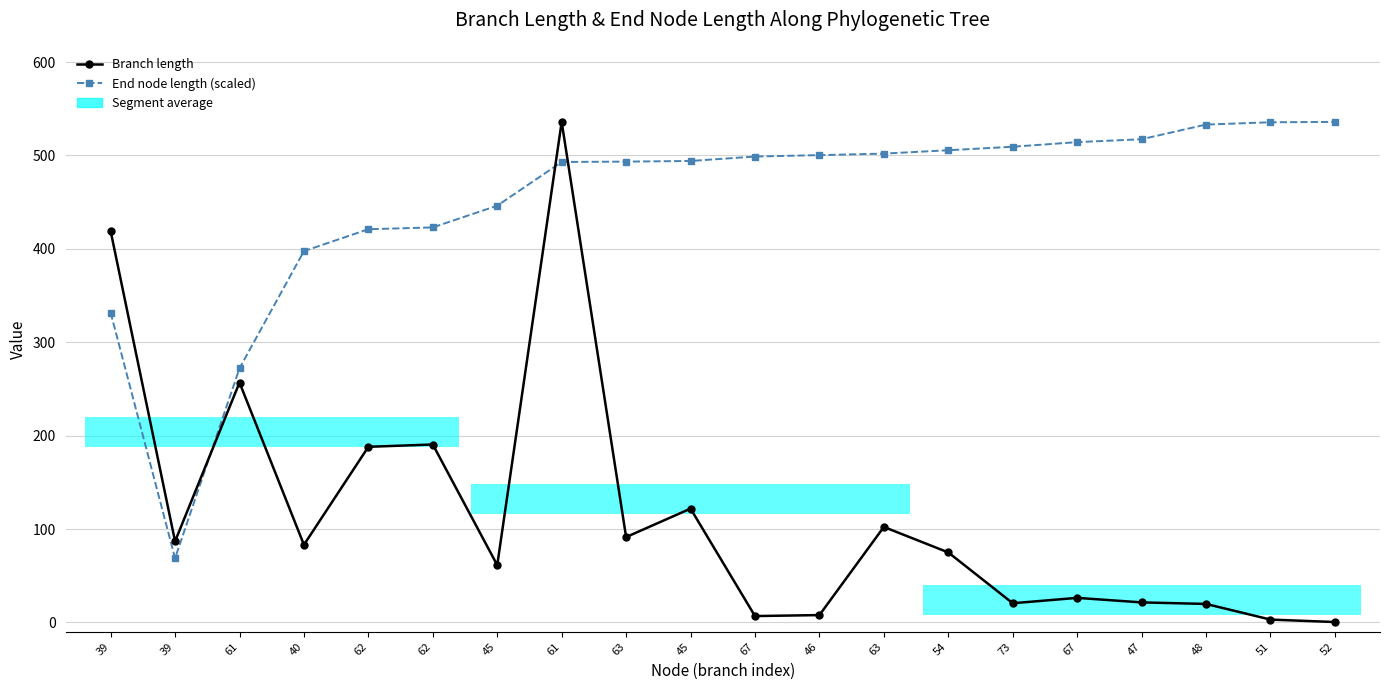

Is it true that End node length (scaled) equals 498.9 at 67?

True